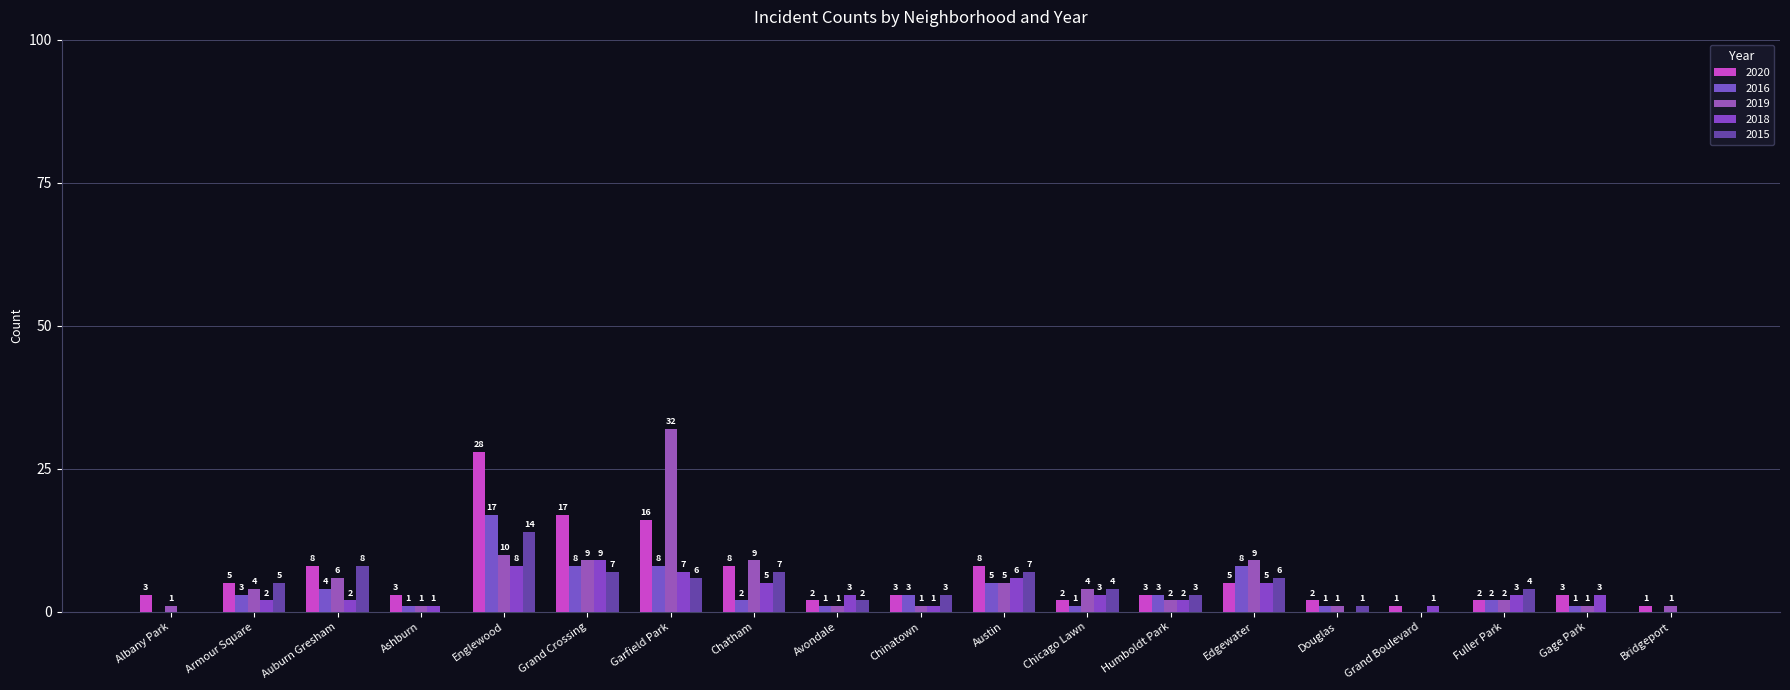

What is the total value across all series at Englewood?

77